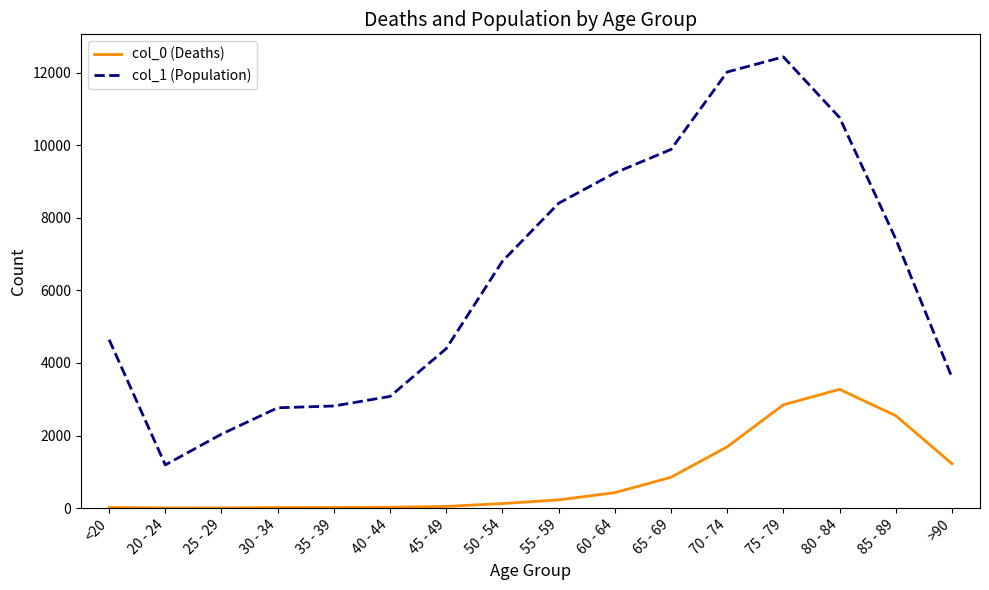

What is the difference between the col_0 (Deaths) values at 70 - 74 and 45 - 49?

1643